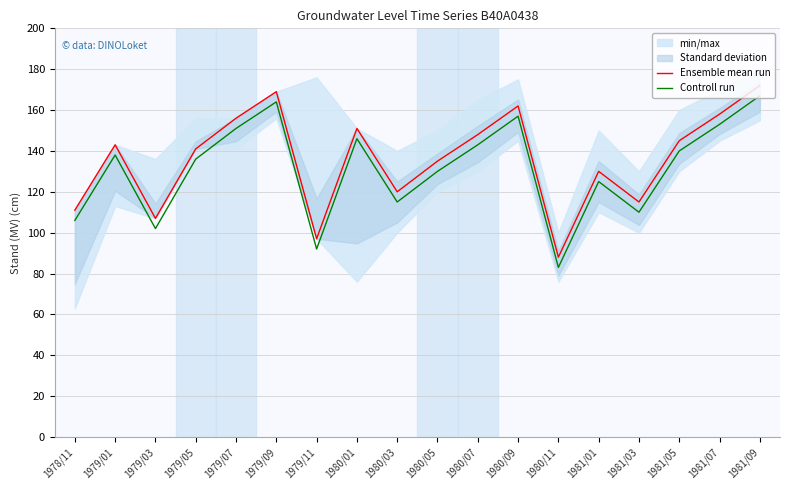

True or false: Controll run and Ensemble mean run cross at least once.

False